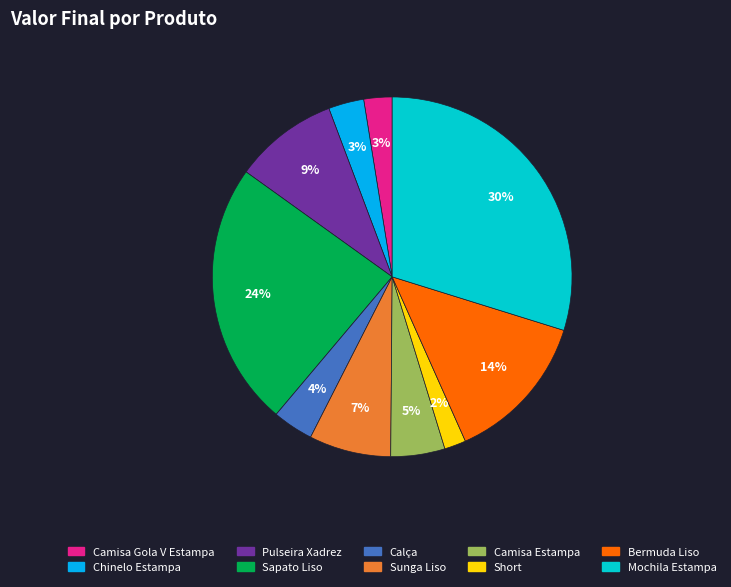

Is there a majority slice in this chart?

No